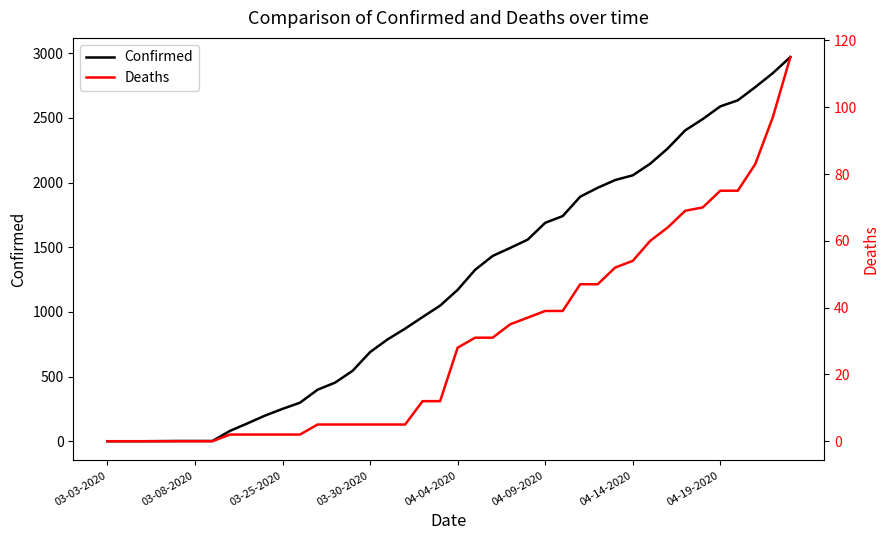

What is the greatest value displayed?

2970